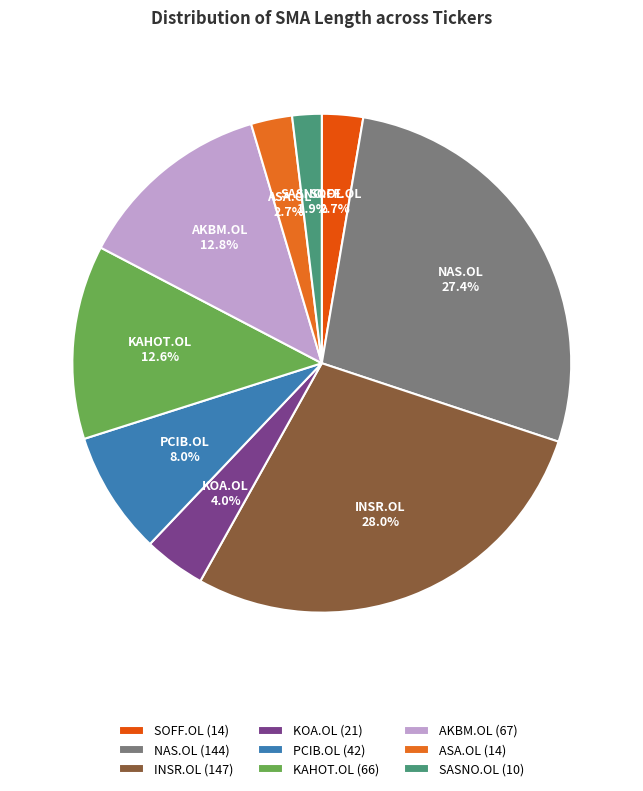

Which slice is the largest?

INSR.OL